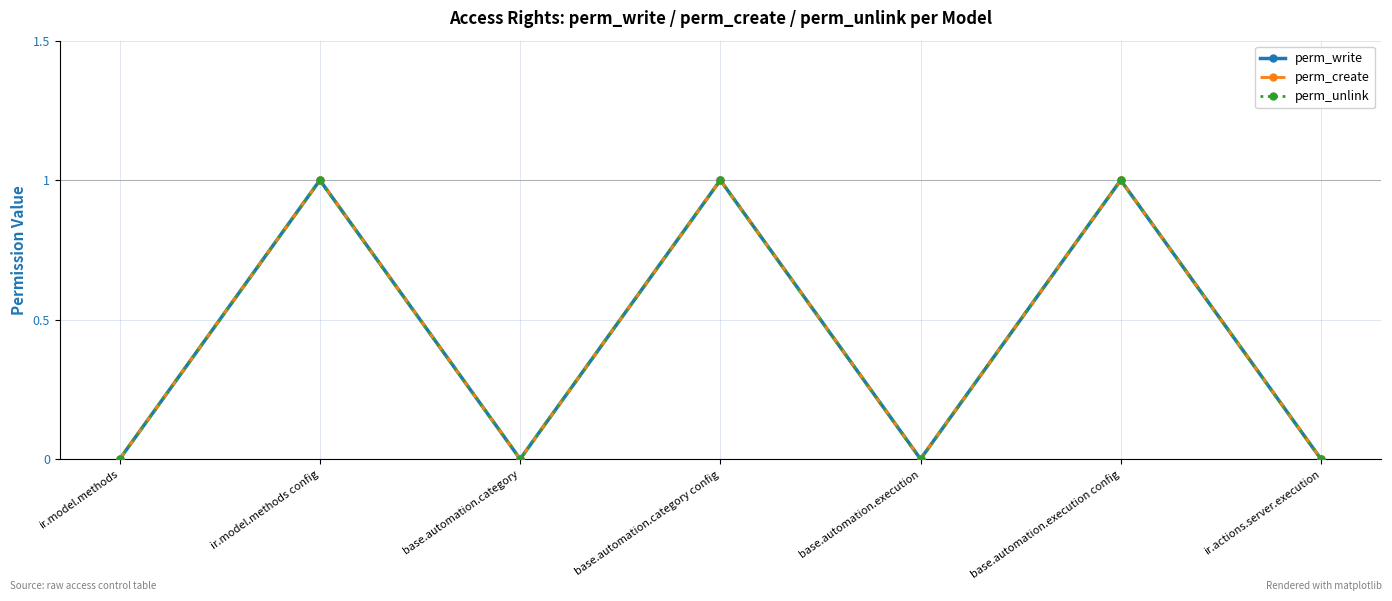

Which series has the largest range (max minus min)?

perm_write